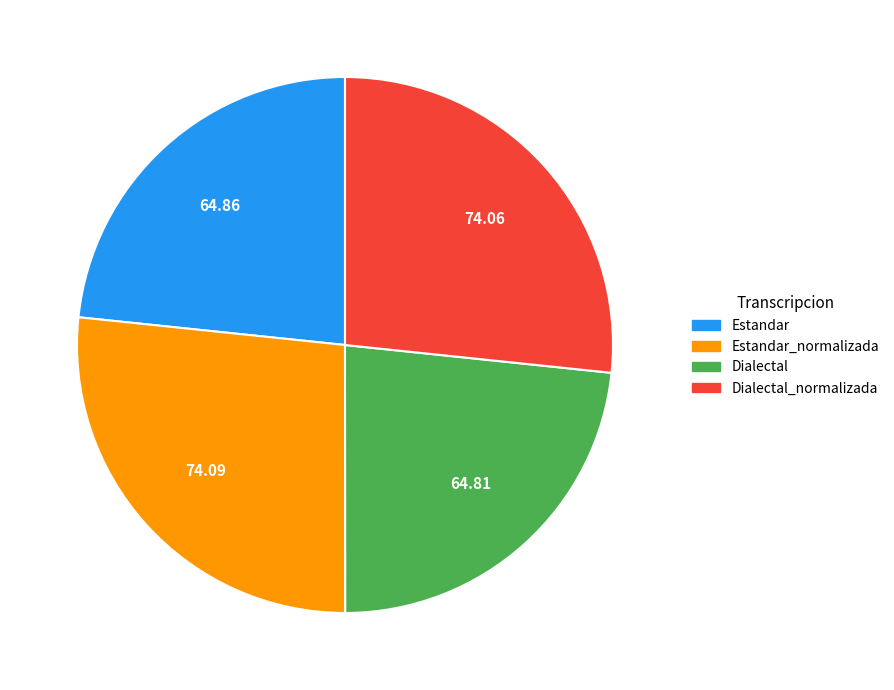

How many segments does this pie chart have?

4